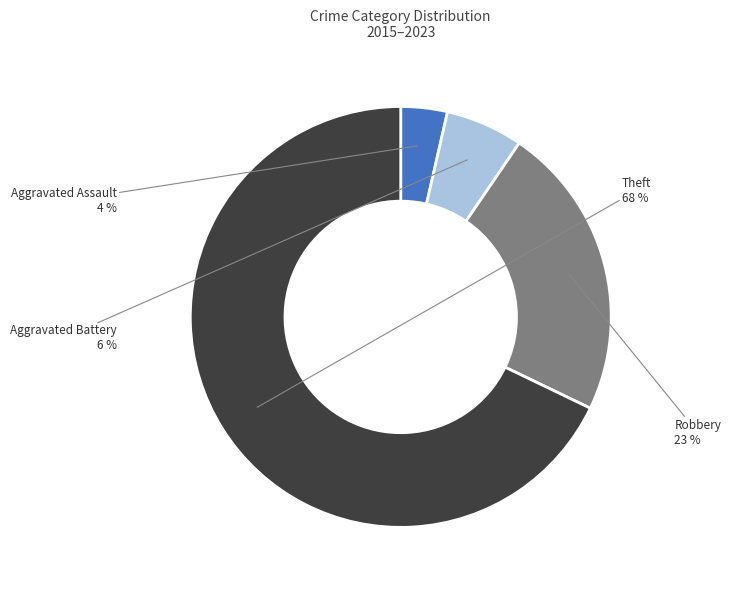

Is there a majority slice in this chart?

Yes